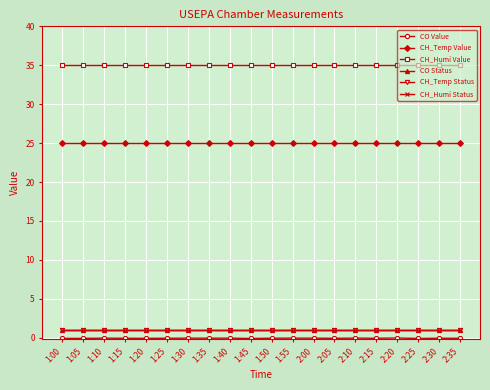

Which series has the widest spread of values?

CO Value